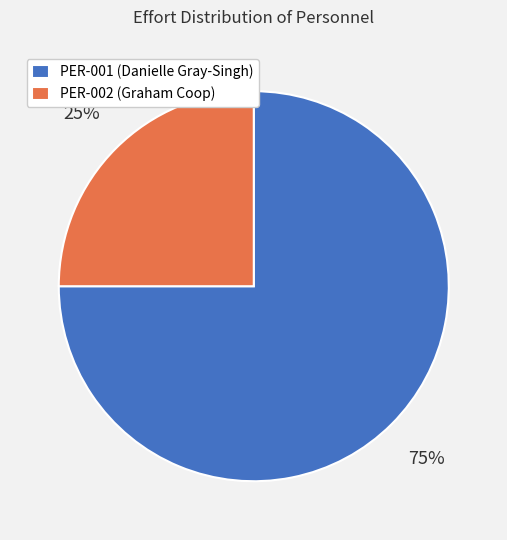

Is PER-002 the majority of the pie?

No